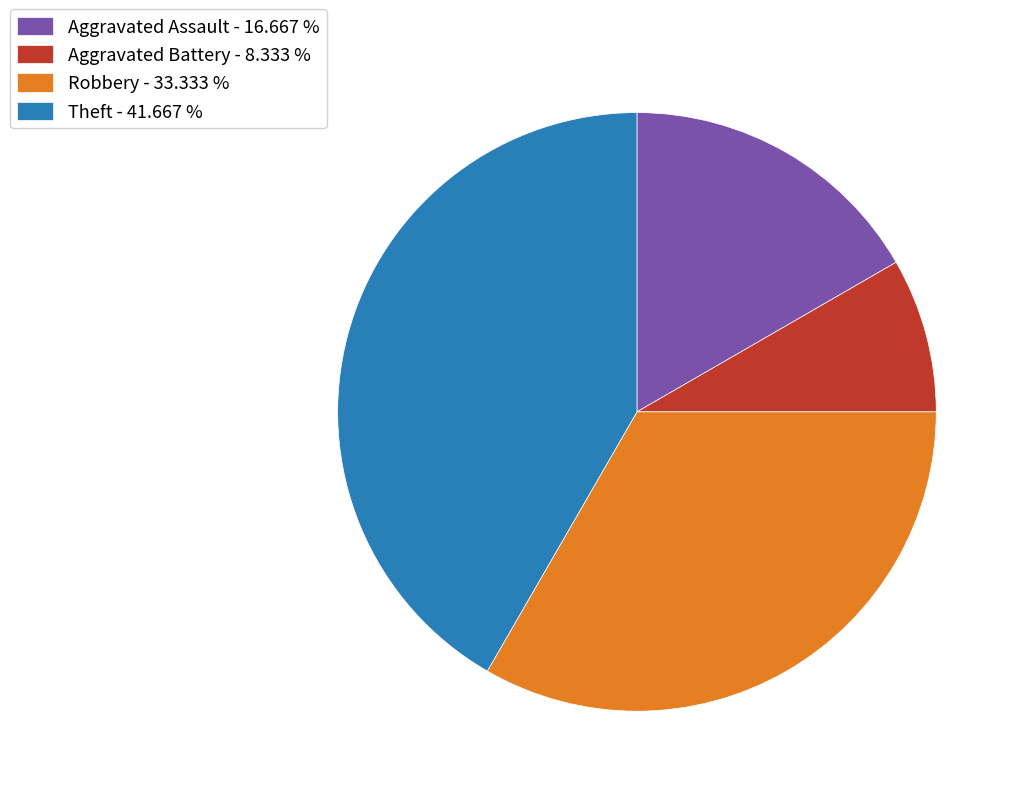

Does any single category account for the majority?

No